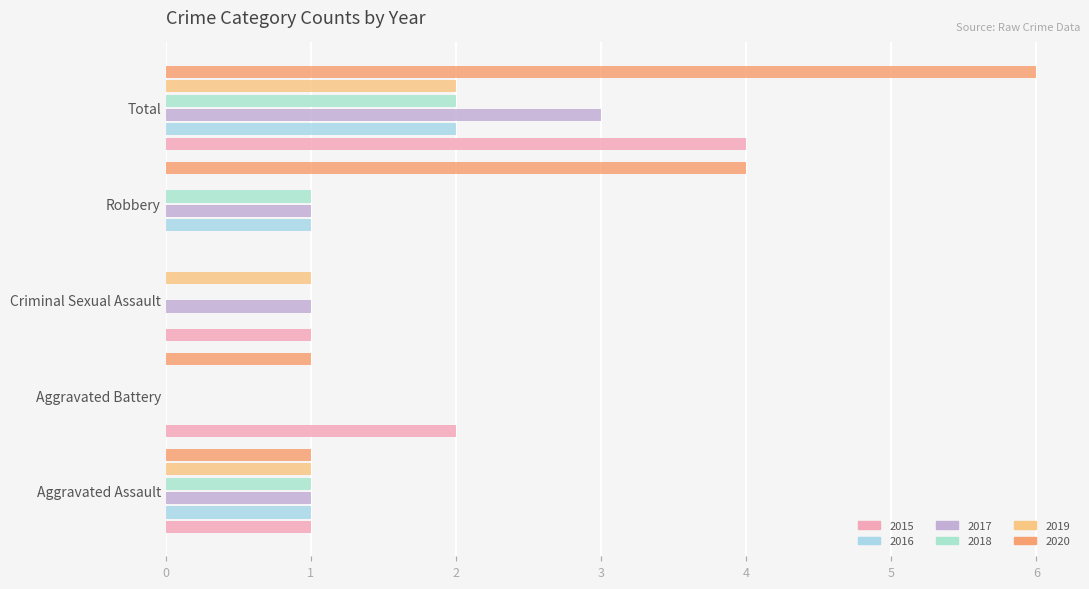

At Aggravated Assault, list the series in order from largest to smallest.

2015, 2016, 2017, 2018, 2019, 2020